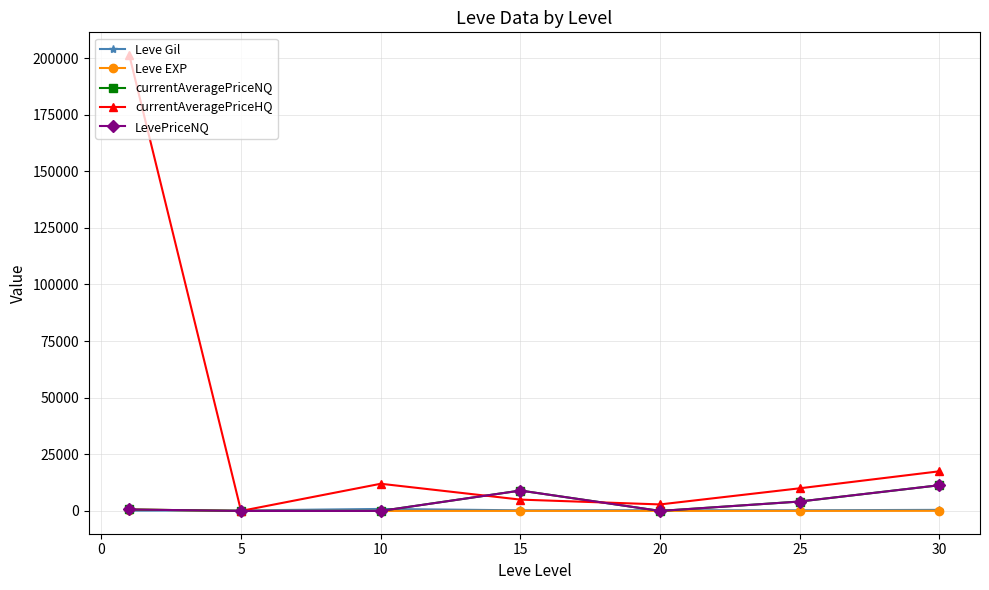

What is the average value of the currentAveragePriceNQ series?

3594